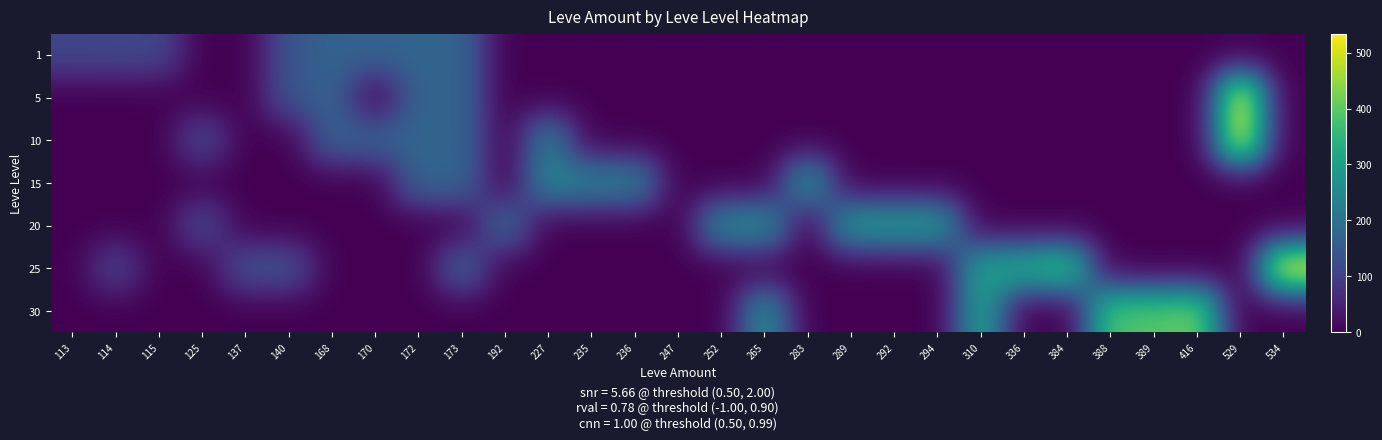

Which series has the largest range (max minus min)?

25